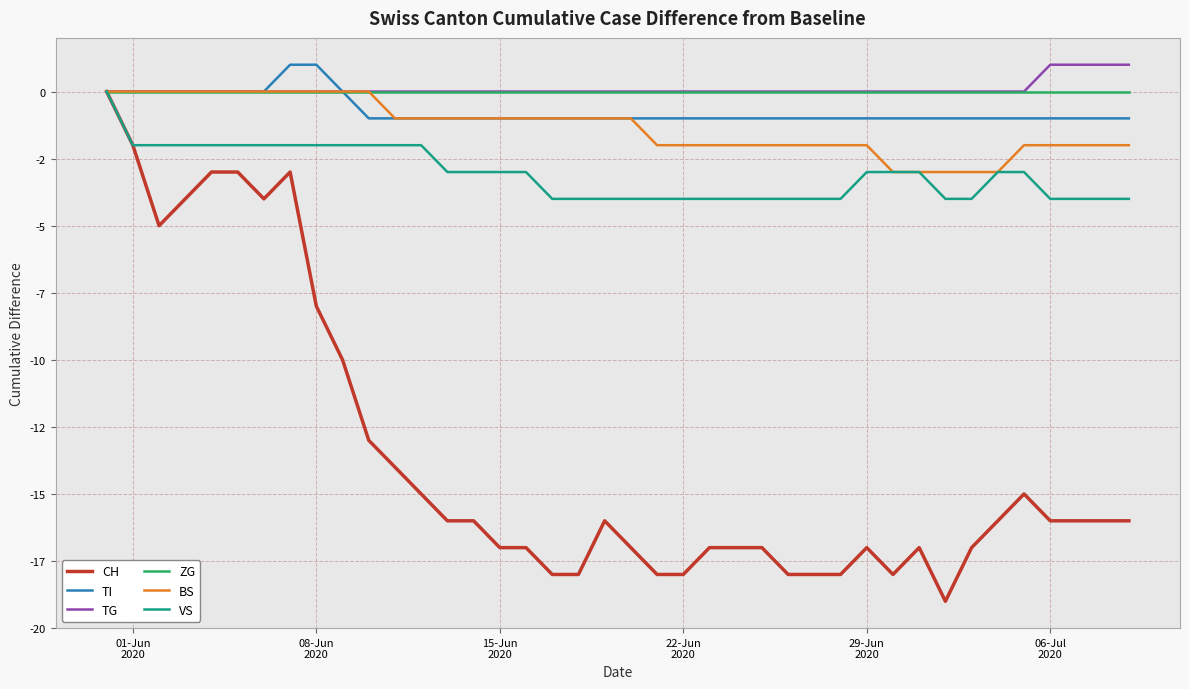

What are all the series names shown in the legend?

CH, TI, TG, ZG, BS, VS